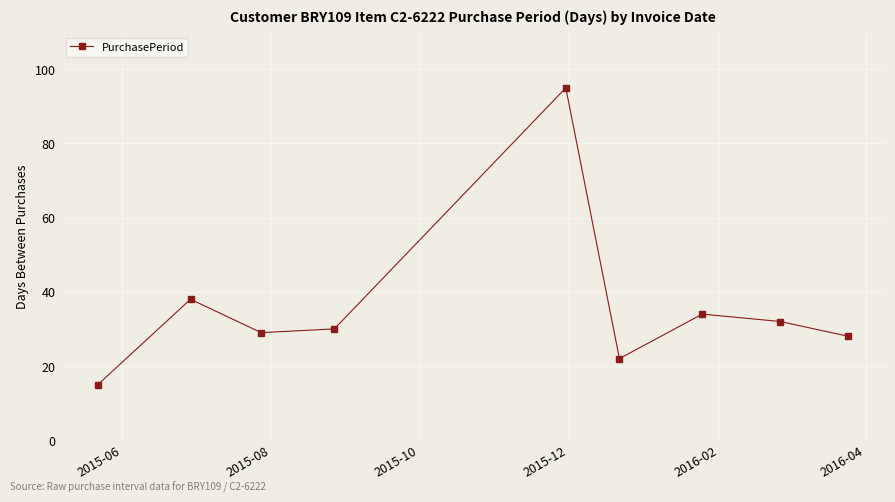

Reading left to right, list all the values displayed in this chart.

15	38	29	30	95	22	34	32	28